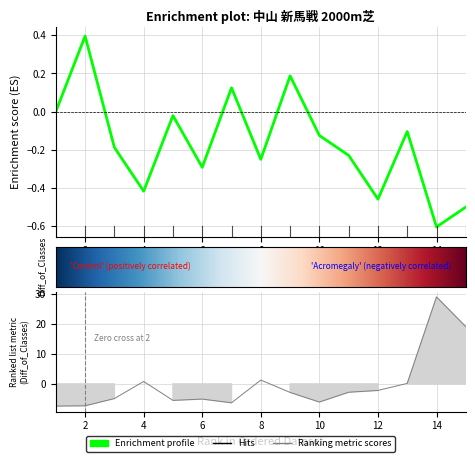

Reading right to left, what are all the values shown in this chart?

オッズ (col_4): 19.1	29.1	0.2	-2.2	-2.8	-6.1	-2.9	1.3	-6.3	-5.1	-5.5	0.8	-4.9	-7.3	-7.4
総合値 (col_9): -0.5	-0.6	-0.1	-0.5	-0.2	-0.1	0.2	-0.3	0.1	-0.3	-0.0	-0.4	-0.2	0.4	0.0